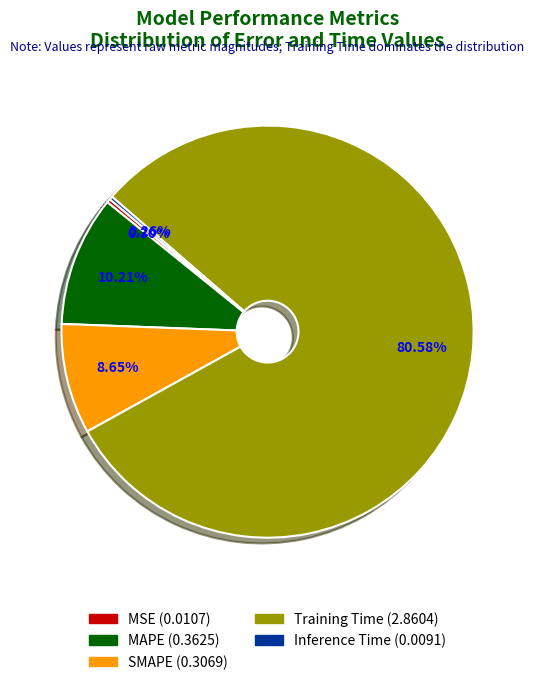

Is the sum of MAPE and SMAPE greater than half?

No